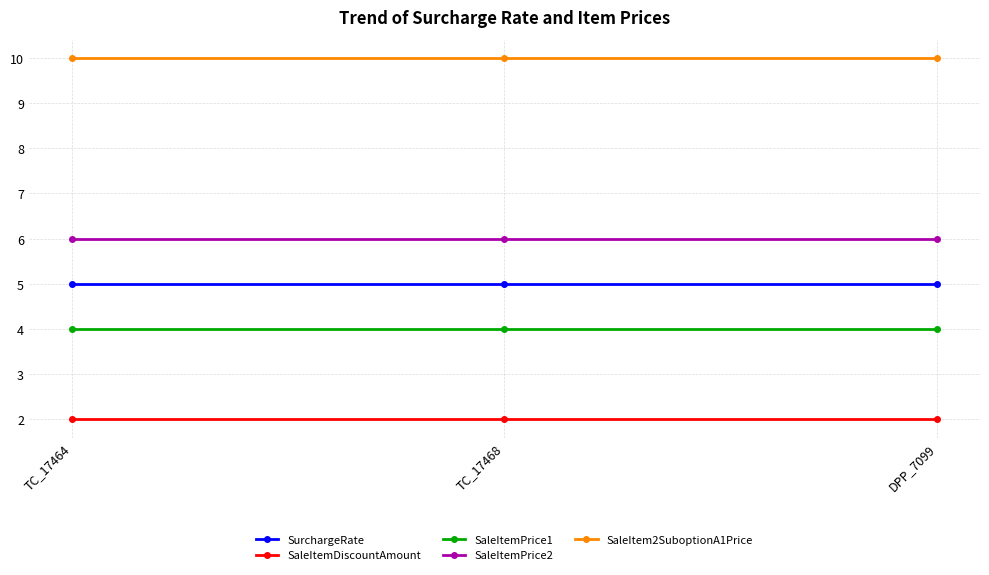

What is the smallest value displayed?

2